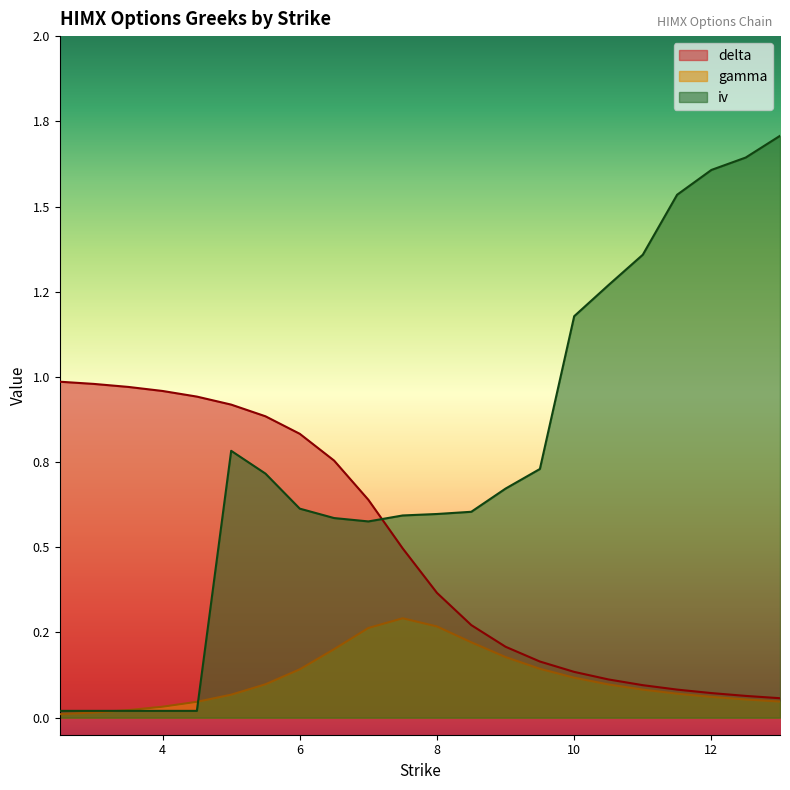

True or false: iv and delta cross at least once.

True